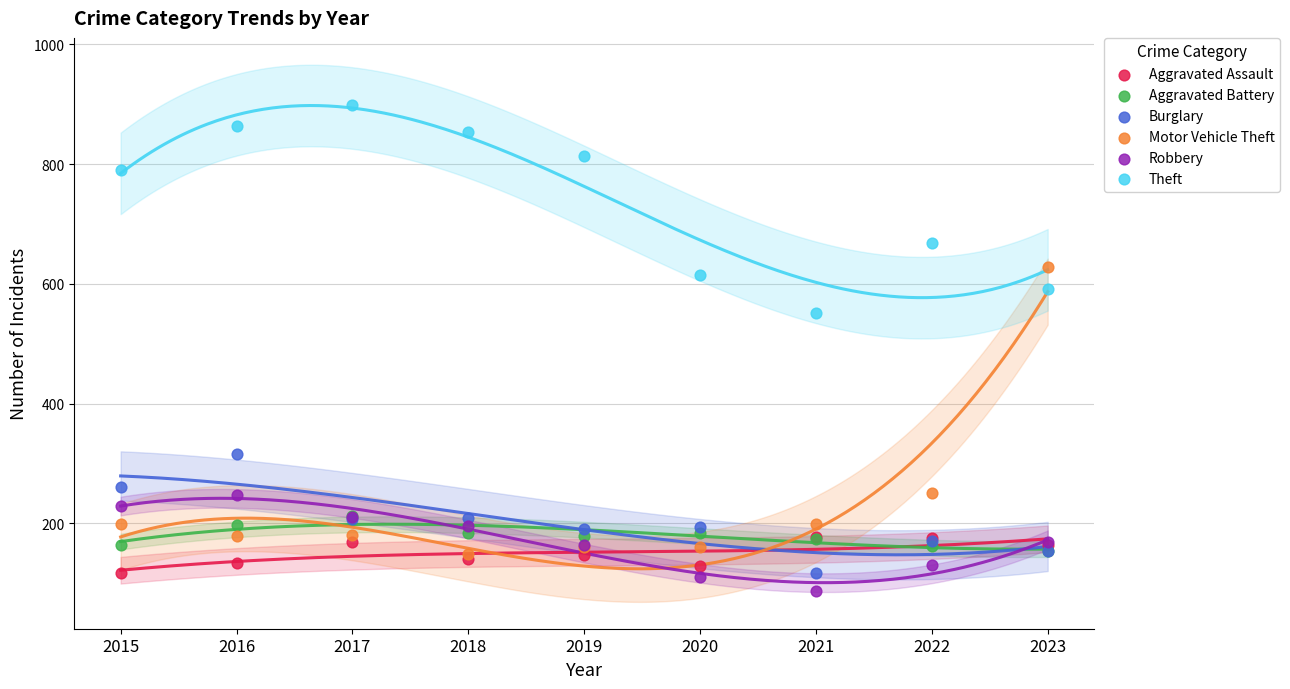

In the Theft series, what Y value is closest to 725?

669